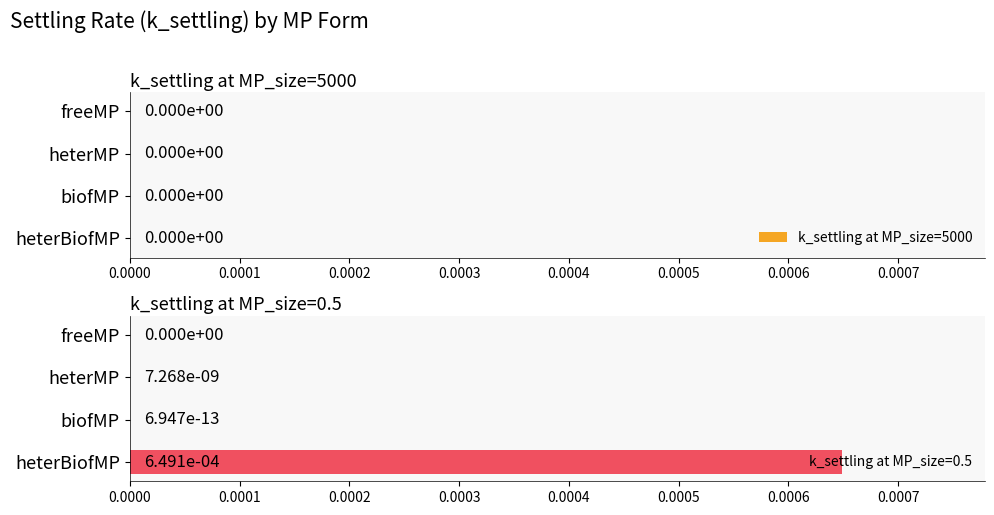

True or false: the data shows 0.0 at freeMP.

True